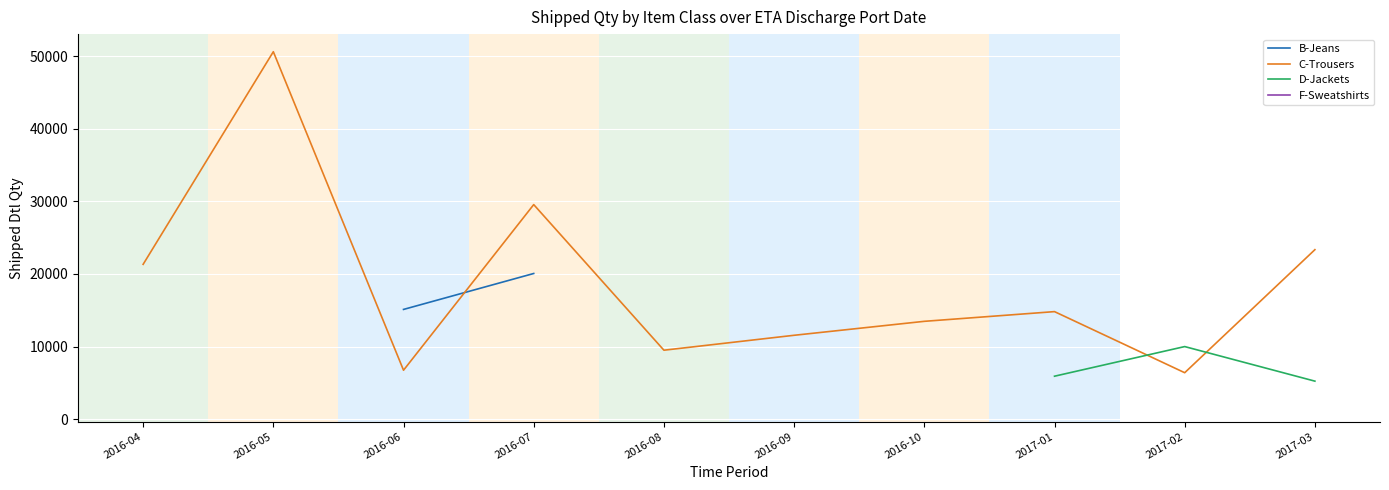

The value of C-Trousers at 2017-02 is 6400.0. True or false?

True